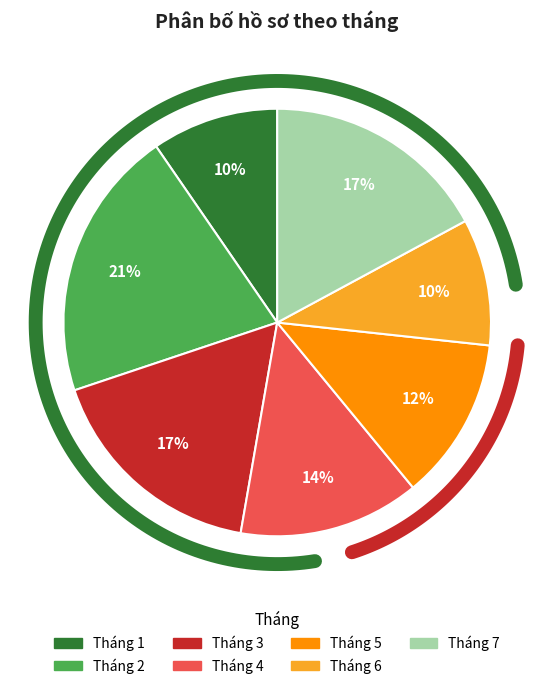

To the nearest percent, what portion does Tháng 6 represent?

10%